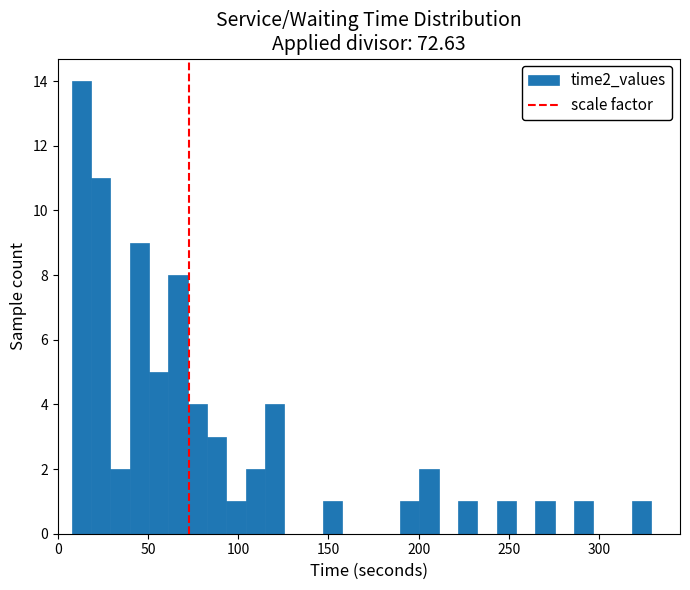

Read against the x-axis, roughly where is the centre of the tallest bar?

15